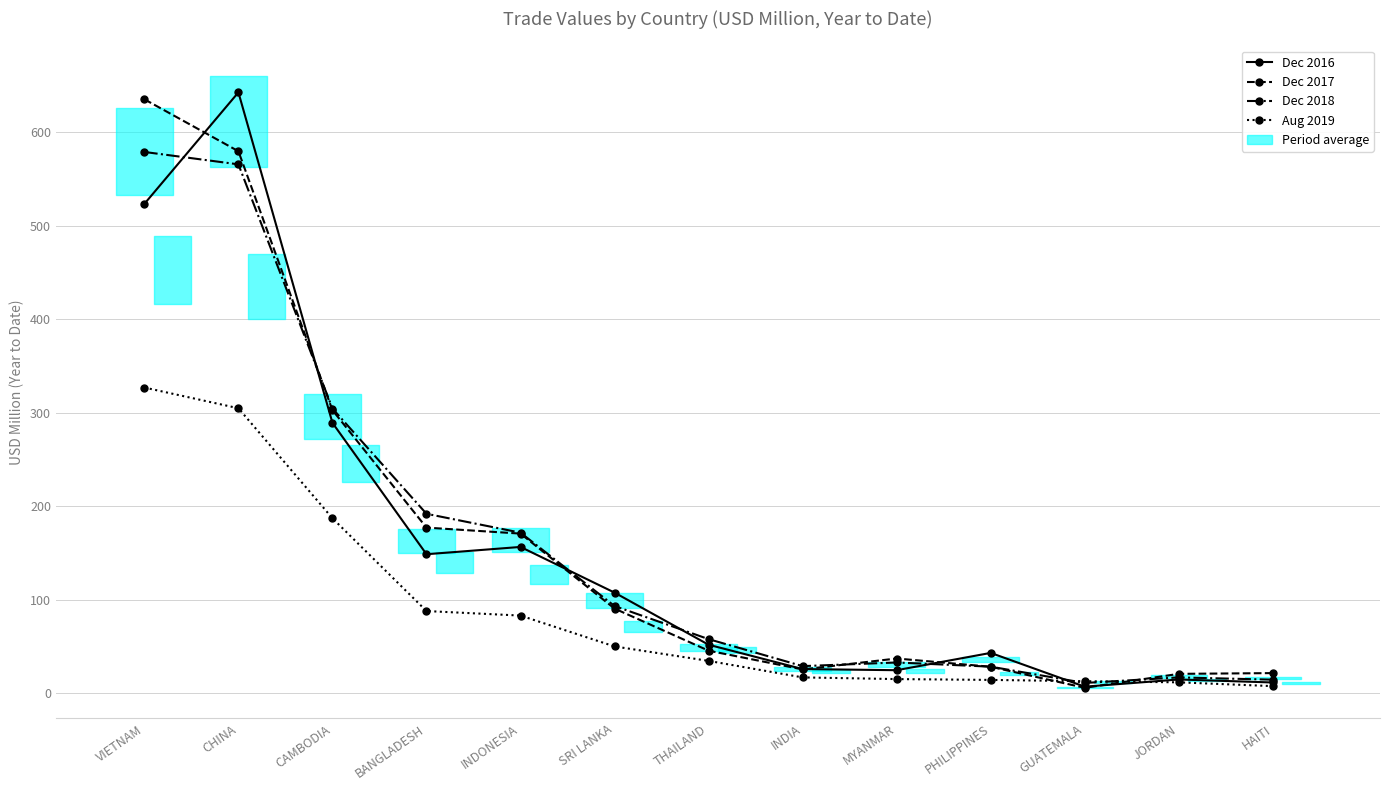

Reading left to right, list all the values displayed in this chart.

Dec 2016: VIETNAM=523.4	CHINA=642.8	CAMBODIA=289.1	BANGLADESH=148.5	INDONESIA=156.3	SRI LANKA=107.4	THAILAND=51.6	INDIA=25.6	MYANMAR=24.3	PHILIPPINES=42.9	GUATEMALA=6.7	JORDAN=14.4	HAITI=11.2
Dec 2017: VIETNAM=635.4	CHINA=579.8	CAMBODIA=302.6	BANGLADESH=177.0	INDONESIA=170.5	SRI LANKA=90.3	THAILAND=45.2	INDIA=25.2	MYANMAR=36.9	PHILIPPINES=28.0	GUATEMALA=5.5	JORDAN=20.4	HAITI=21.2
Dec 2018: VIETNAM=579.0	CHINA=565.8	CAMBODIA=304.4	BANGLADESH=191.7	INDONESIA=171.6	SRI LANKA=93.0	THAILAND=57.6	INDIA=28.7	MYANMAR=32.6	PHILIPPINES=28.1	GUATEMALA=10.7	JORDAN=16.6	HAITI=14.2
Aug 2019: VIETNAM=326.9	CHINA=304.7	CAMBODIA=187.0	BANGLADESH=87.7	INDONESIA=82.8	SRI LANKA=49.8	THAILAND=34.3	INDIA=16.6	MYANMAR=14.8	PHILIPPINES=14.0	GUATEMALA=12.6	JORDAN=11.4	HAITI=7.3